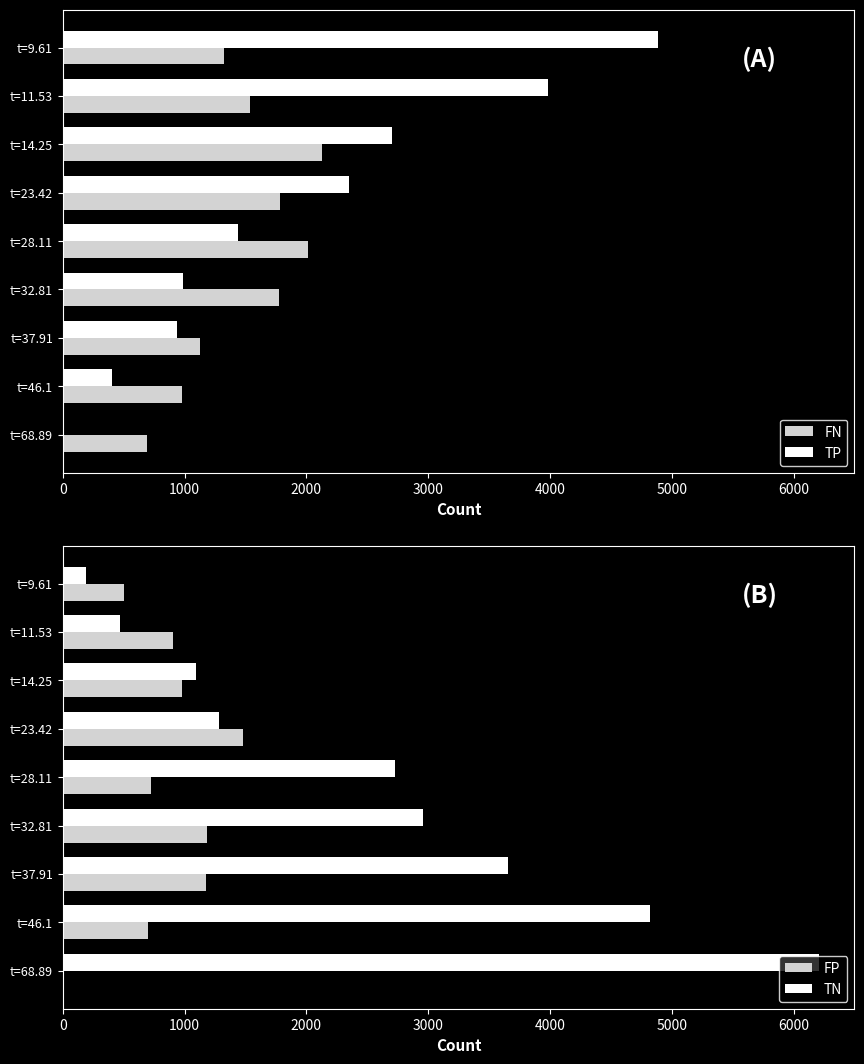

Does the chart contain stacked bars?

No